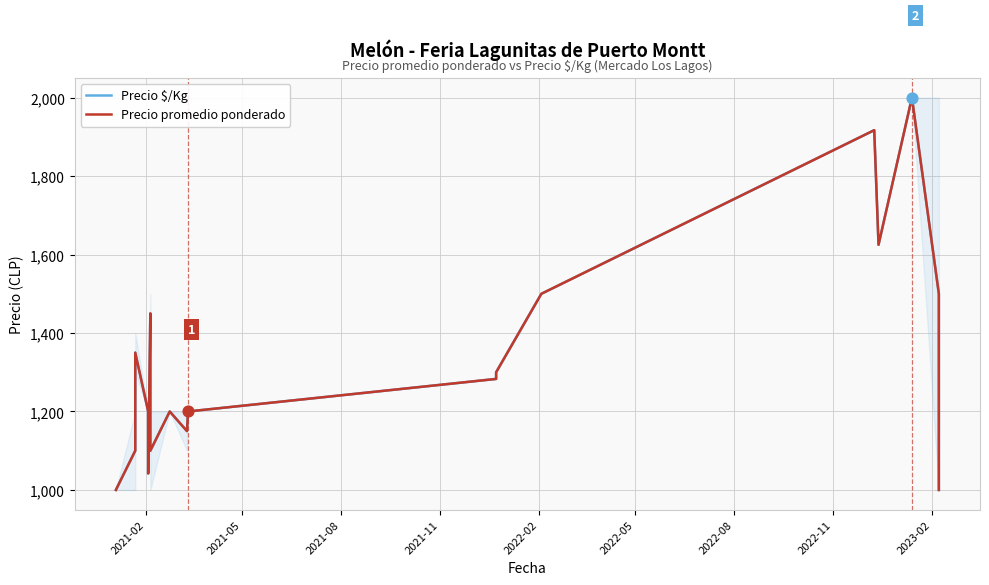

At how many categories does at least one series exceed 1882?

3